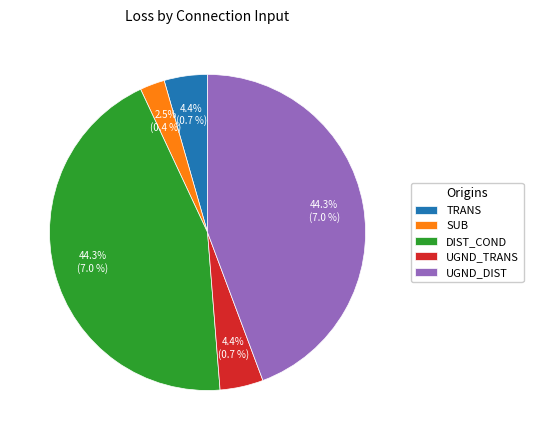

Between UGND_DIST and TRANS, which is larger?

UGND_DIST